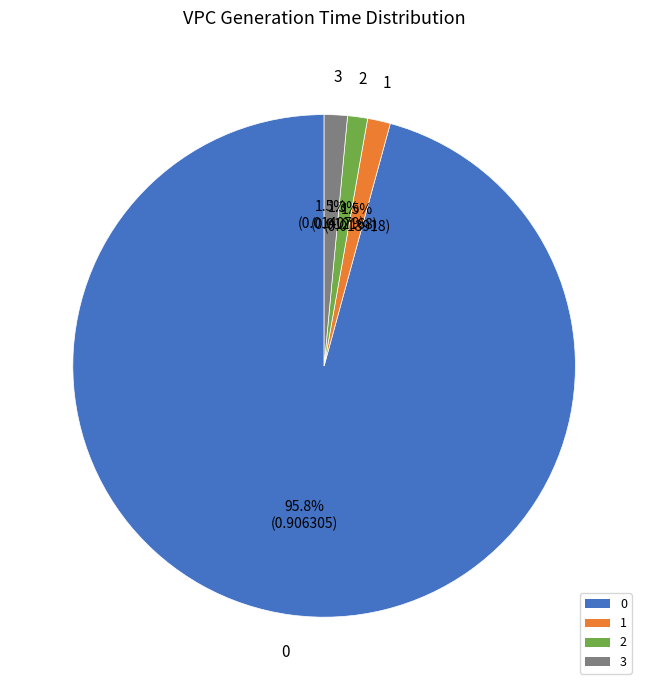

Count the number of slices in the pie.

4